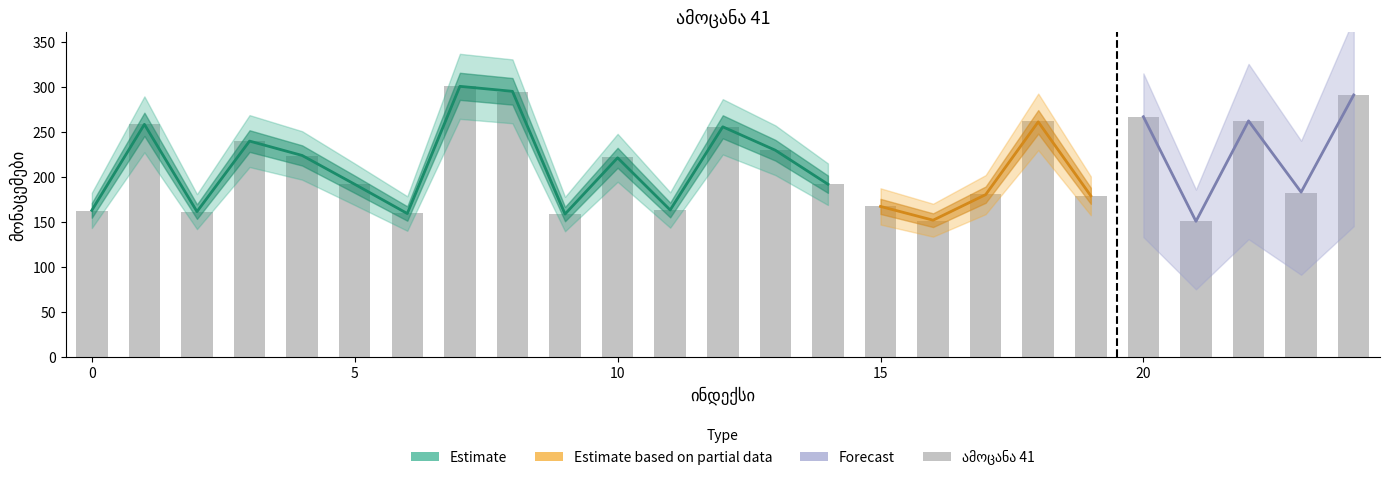

What is the difference between the values at 13 and 18?

32